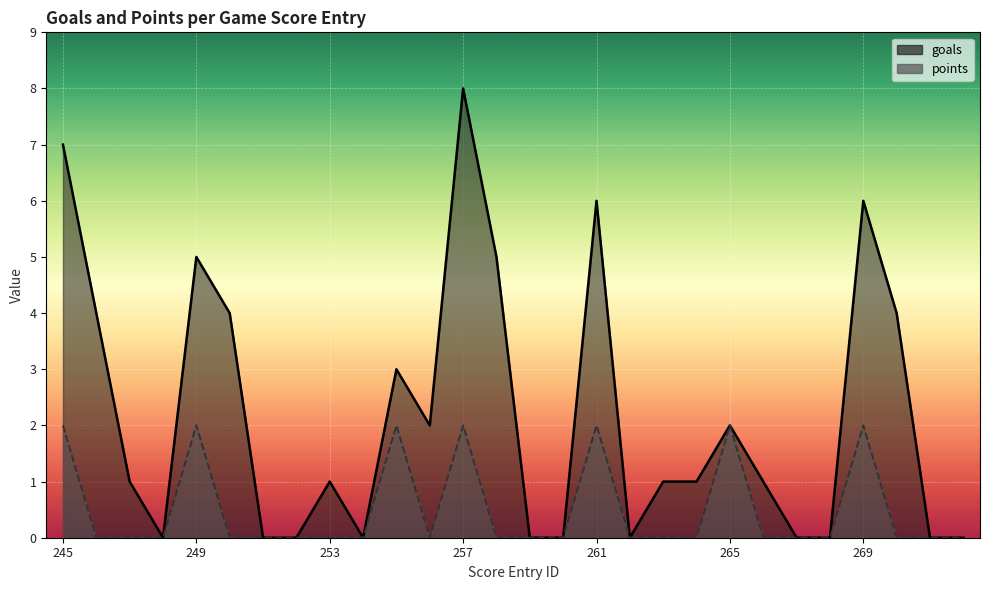

How many interior local peaks does the goals series have?

7